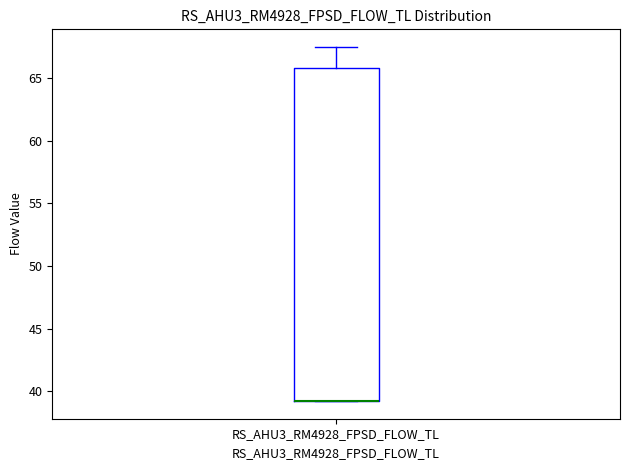

Transcribe this box plot: give where the median line is, the range the box spans, and where the two whiskers end, as read against the y-axis. The values are not printed on the chart, so give them approximately, as read against the axis.

median 39.0 (drawn on the box's lower edge), box 39.0 to 66.0, whiskers 39.0 to 67.5